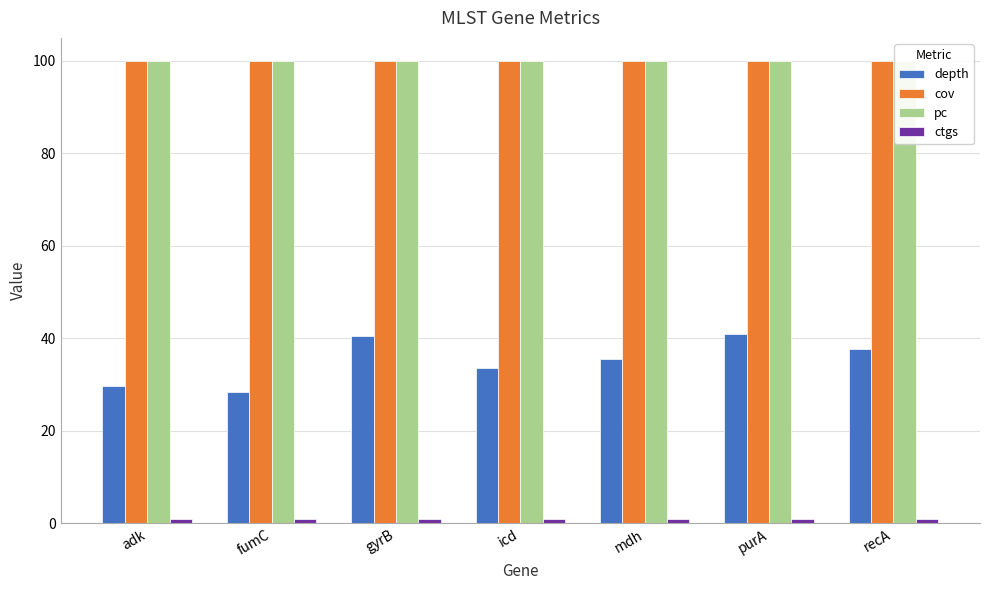

How many values in the depth series are below 35?

3